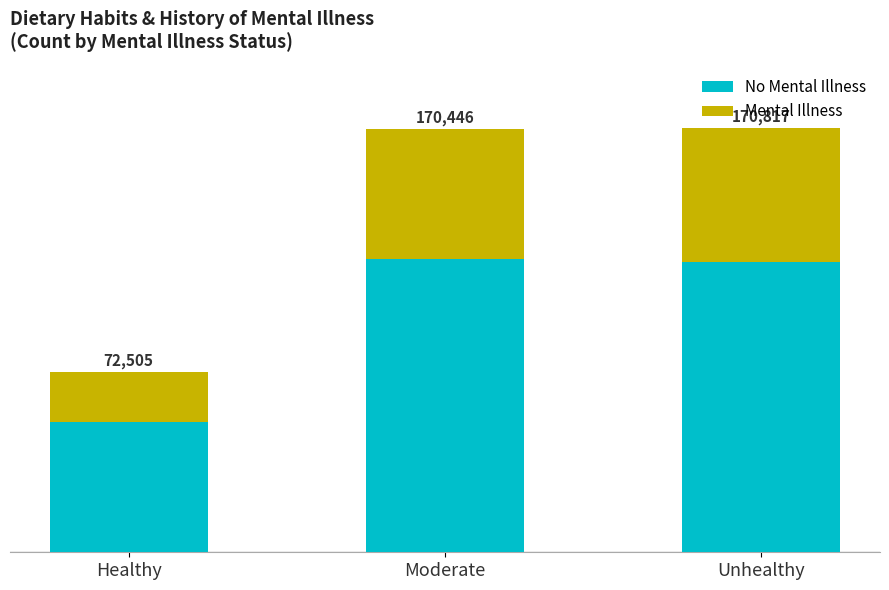

The No Mental Illness series shows 117134 at Unhealthy. True or false?

True